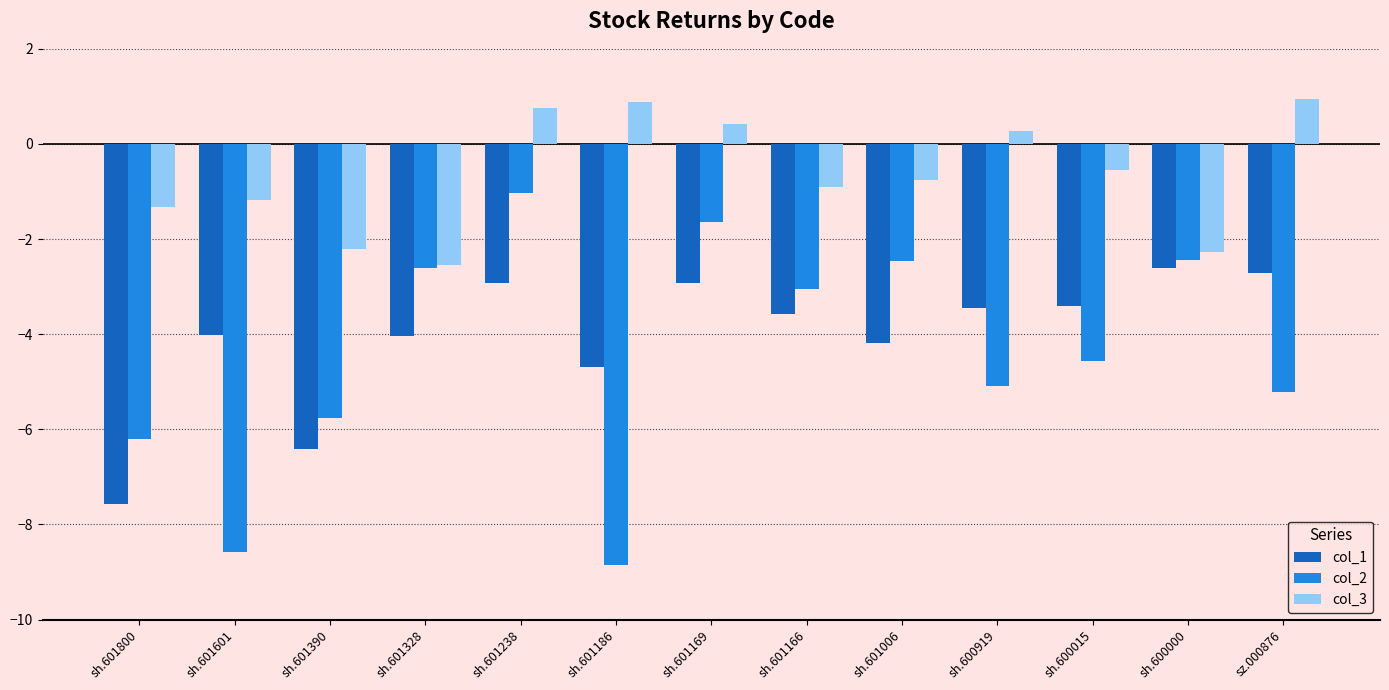

Which series has the largest range (max minus min)?

col_2